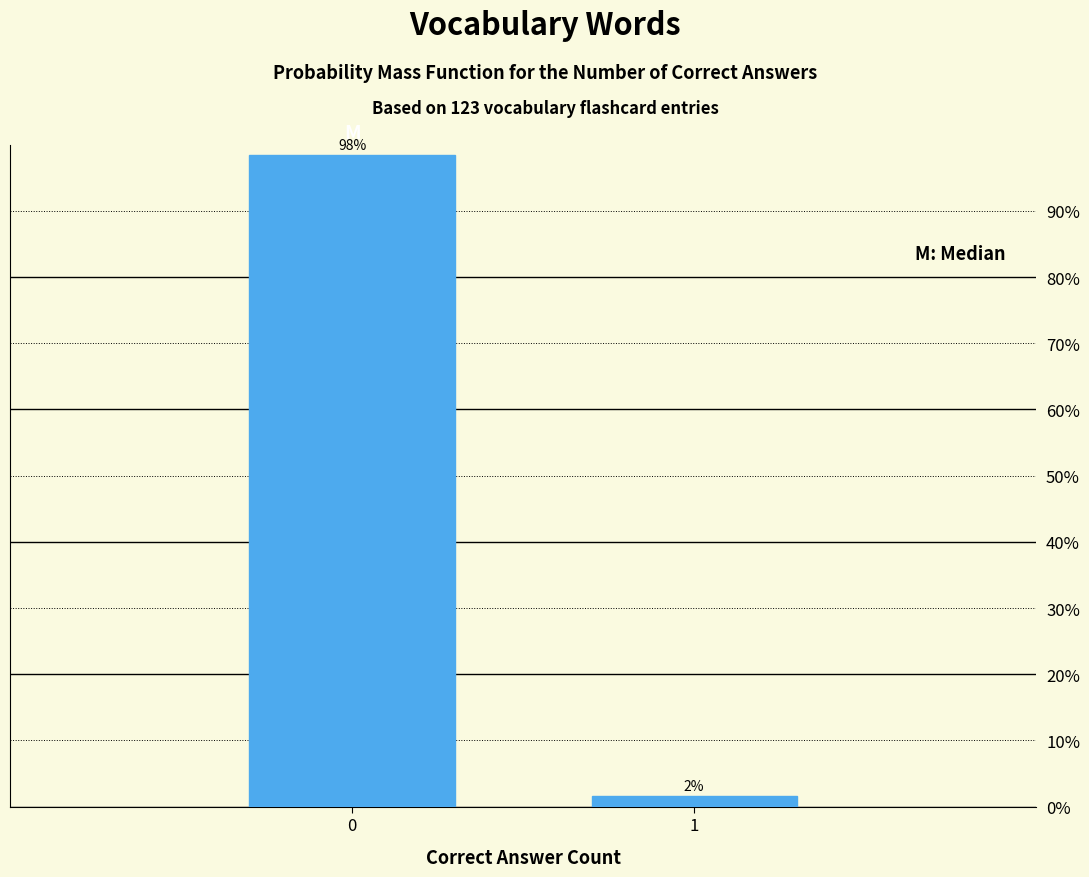

What is the maximum value shown in the chart?

98.4